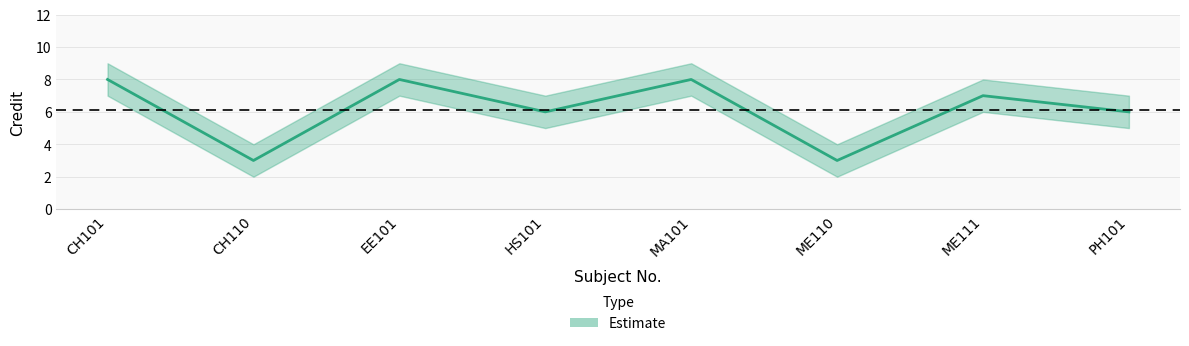

The value of Credit at ME111 is 7. True or false?

True